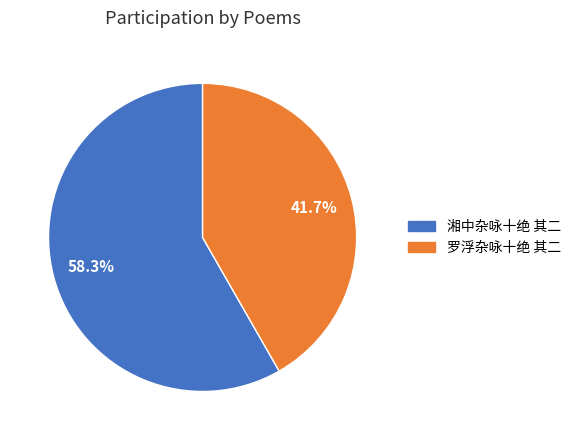

Which slice is the largest?

湘中杂咏十绝 其二